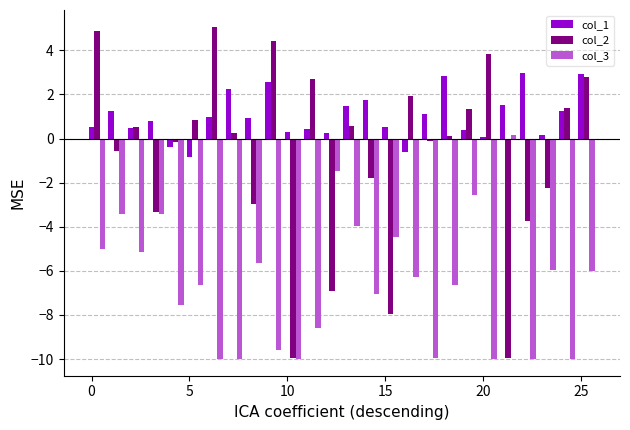

Which series has the largest range (max minus min)?

col_2